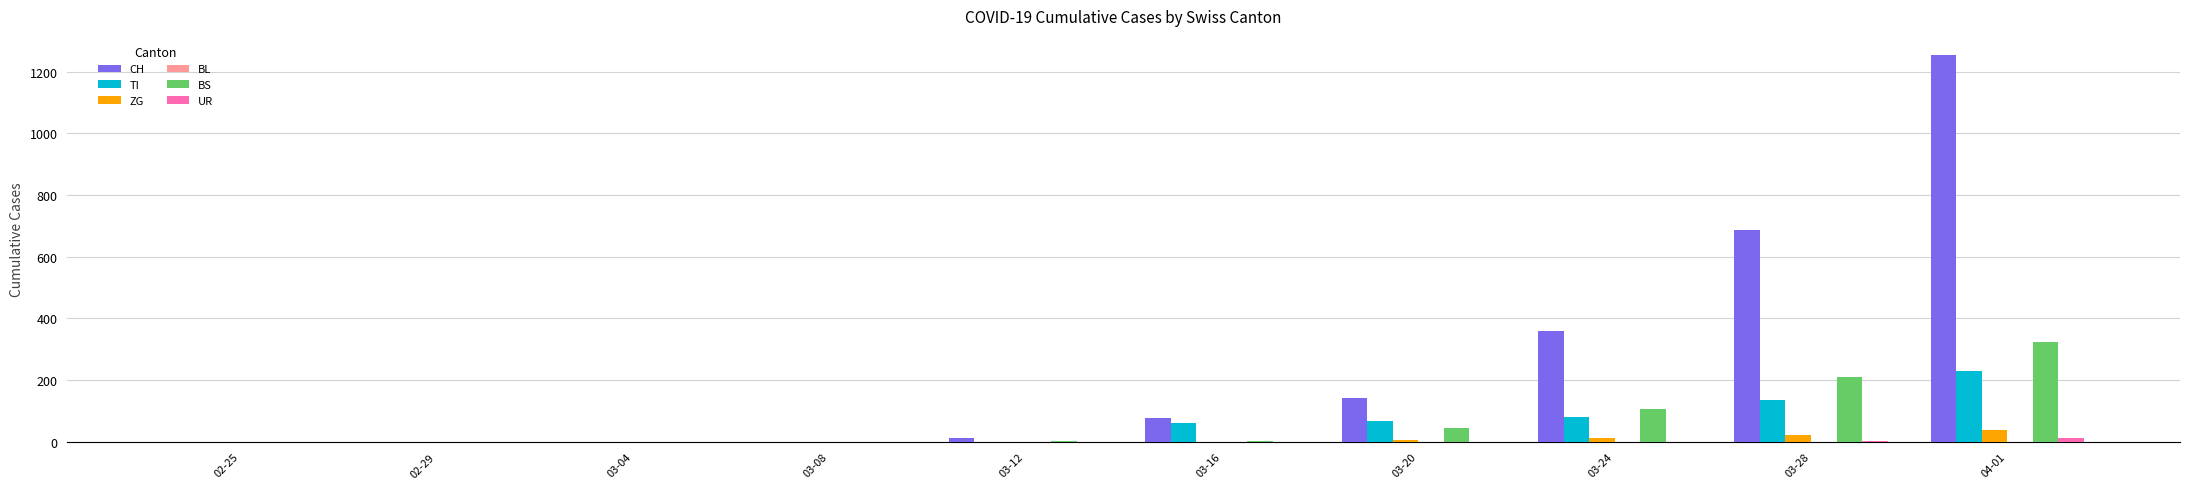

Is it true that BS equals 0 at 03-04?

True